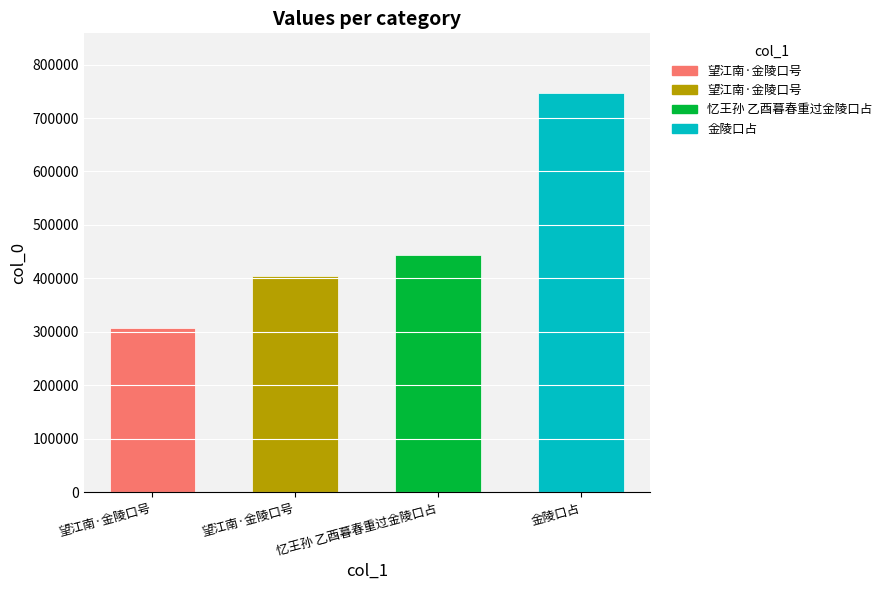

What is the minimum value shown in the chart?

306556